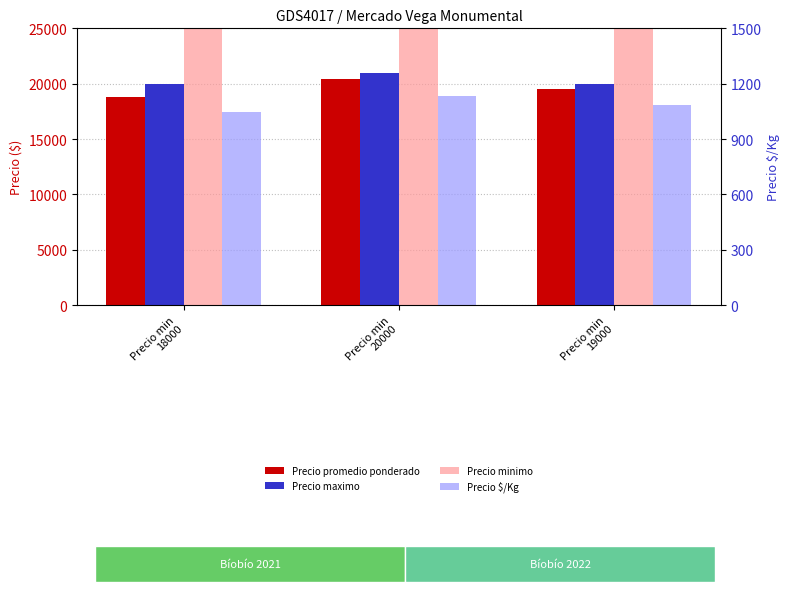

How many series are shown in this chart?

4